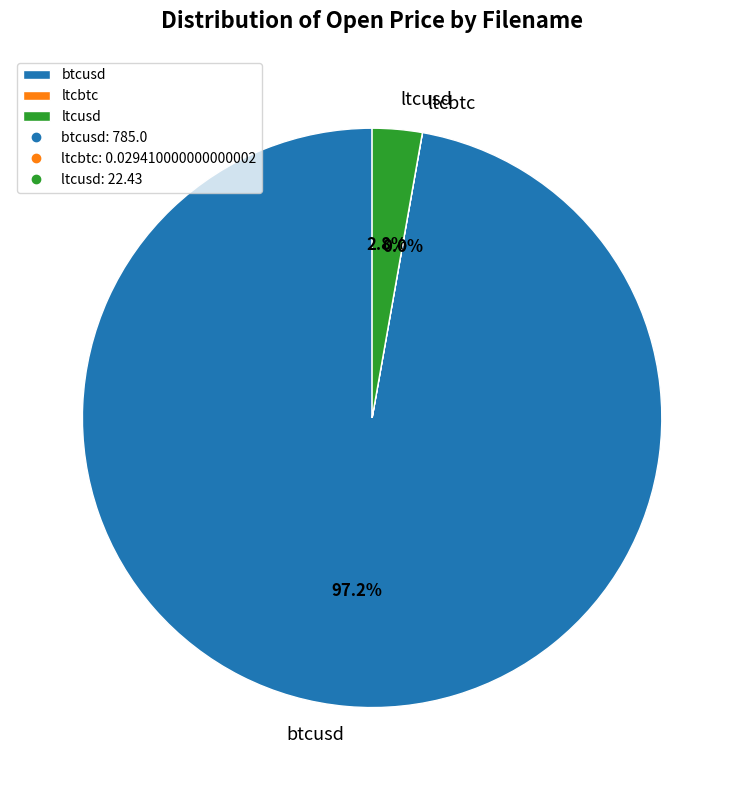

Which has a higher value, ltcusd or btcusd?

btcusd